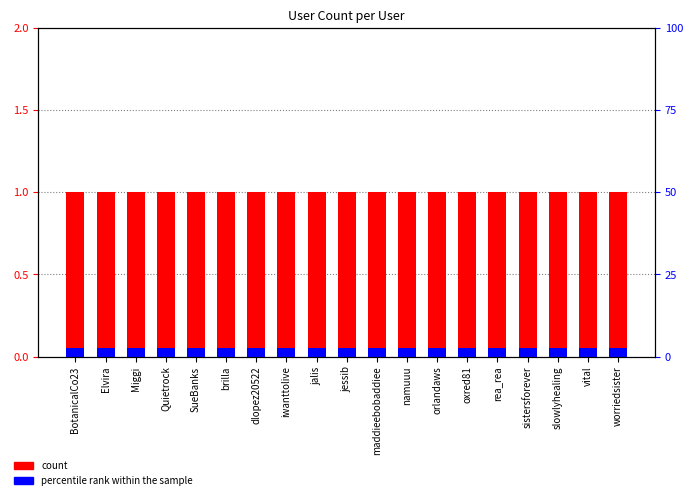

What is the maximum value shown in the chart?

1.0